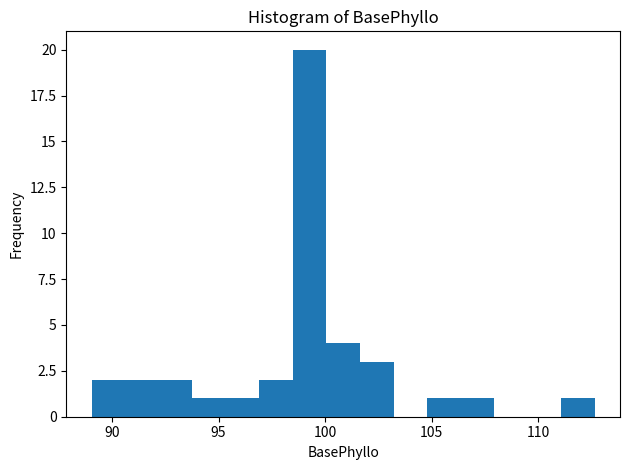

Read against the x-axis, roughly where is the centre of the tallest bar?

99.5